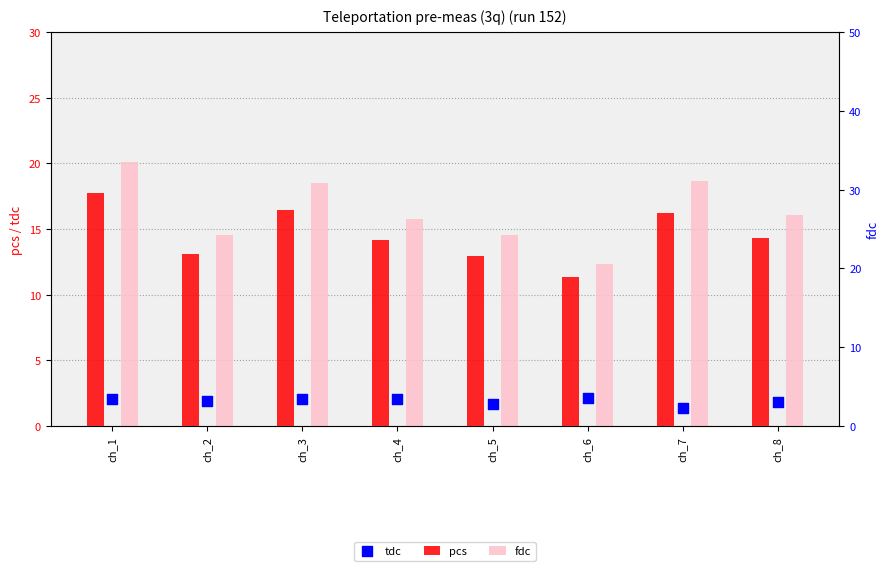

What are all the series names shown in the legend?

pcs, tdc, fdc